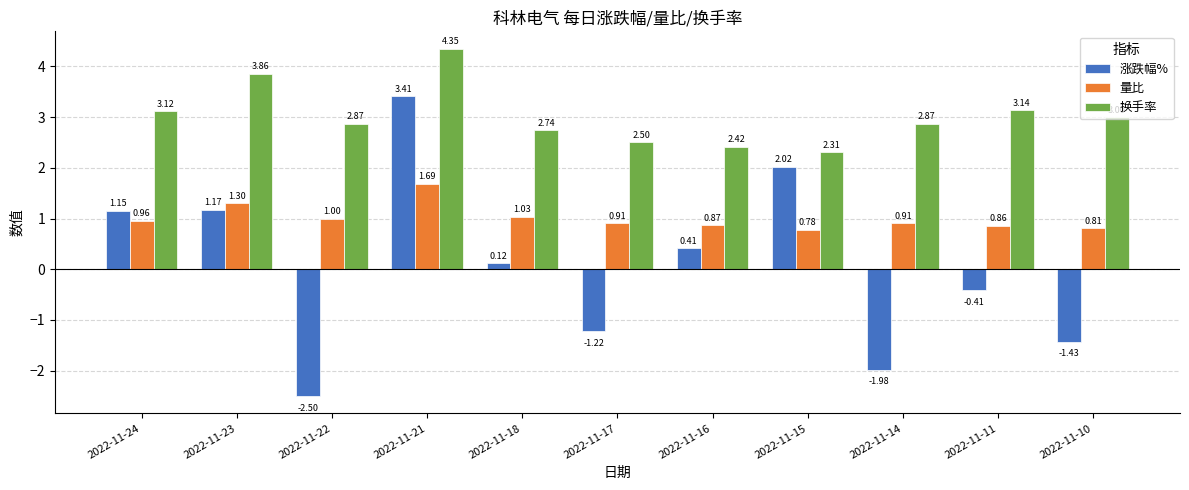

Which series changed the most between 2022-11-18 and 2022-11-11?

涨跌幅%